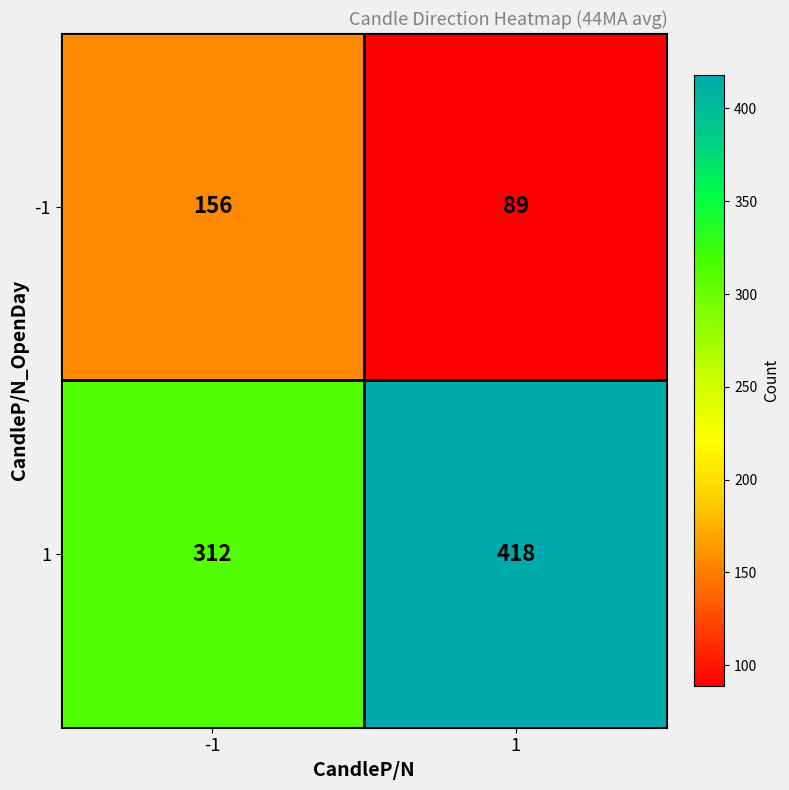

What is the spread (max minus min) of values at -1?

156